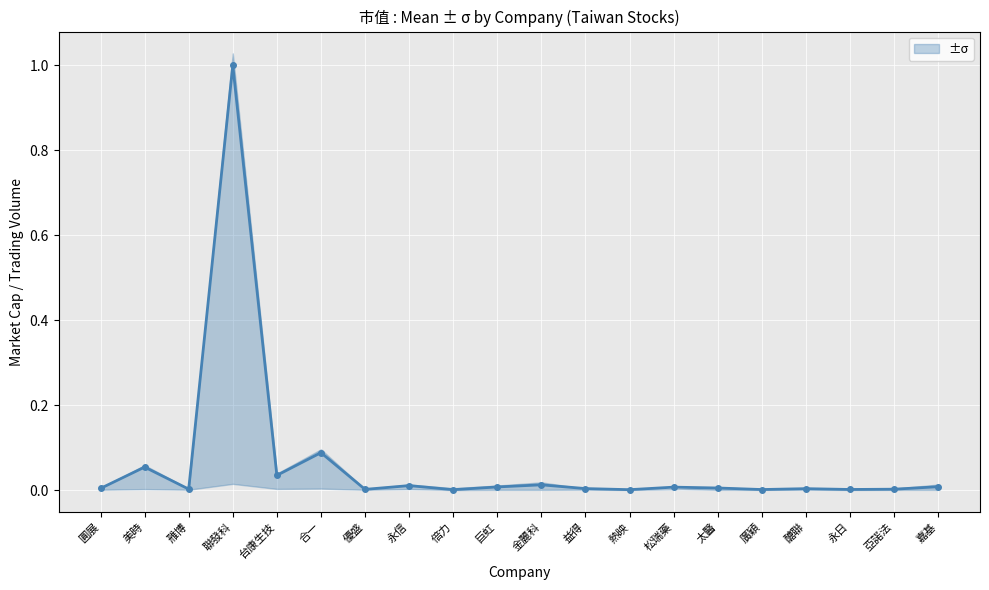

What is the sum of the values at 醣聯 and 聯發科?

1.0